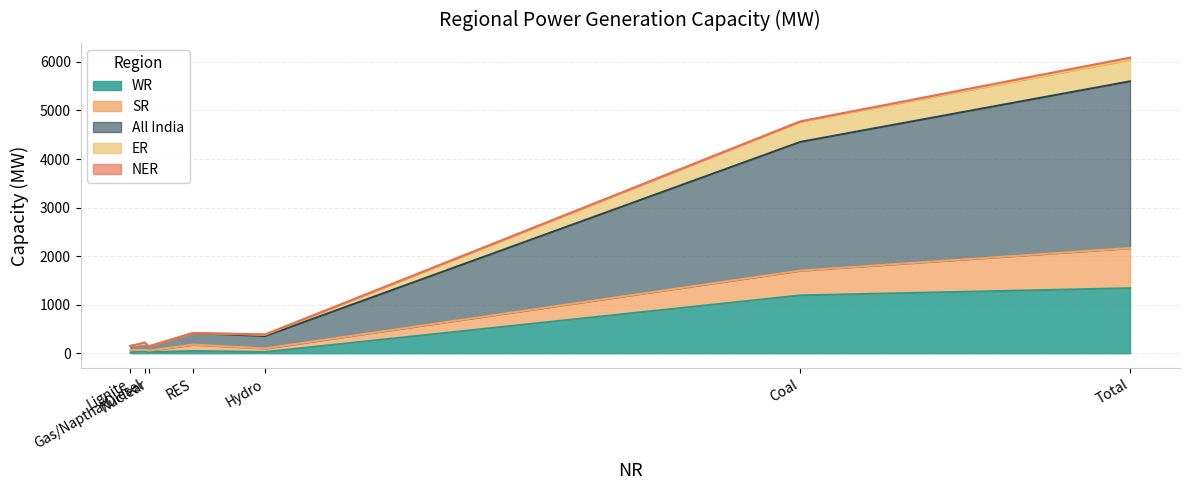

At which label does SR reach its peak?

Total